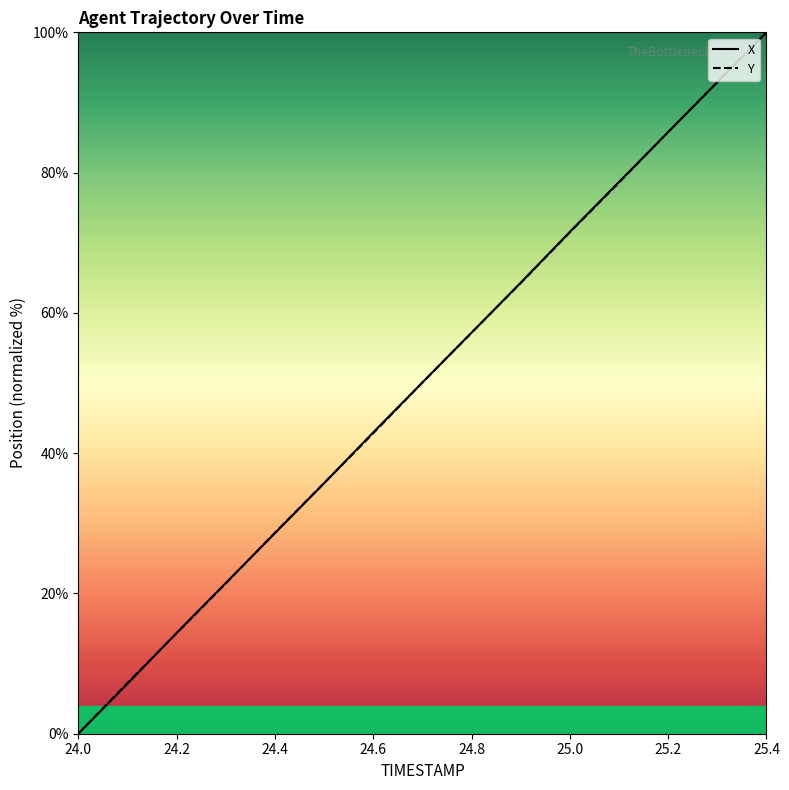

The value of X at 25.3 is 92.9. True or false?

True